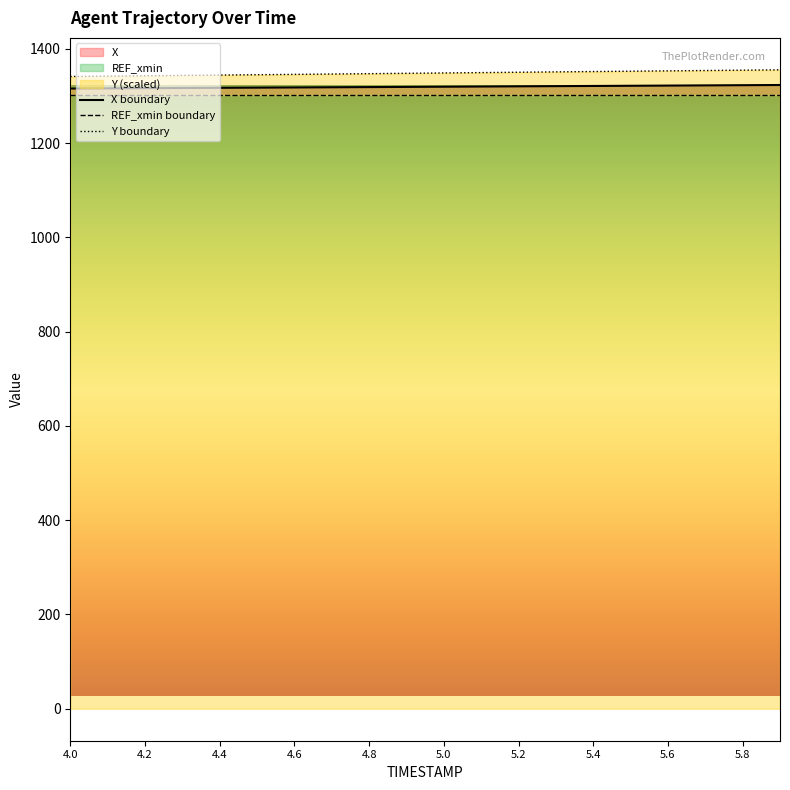

What is the highest value of the Y boundary series?

1355.2